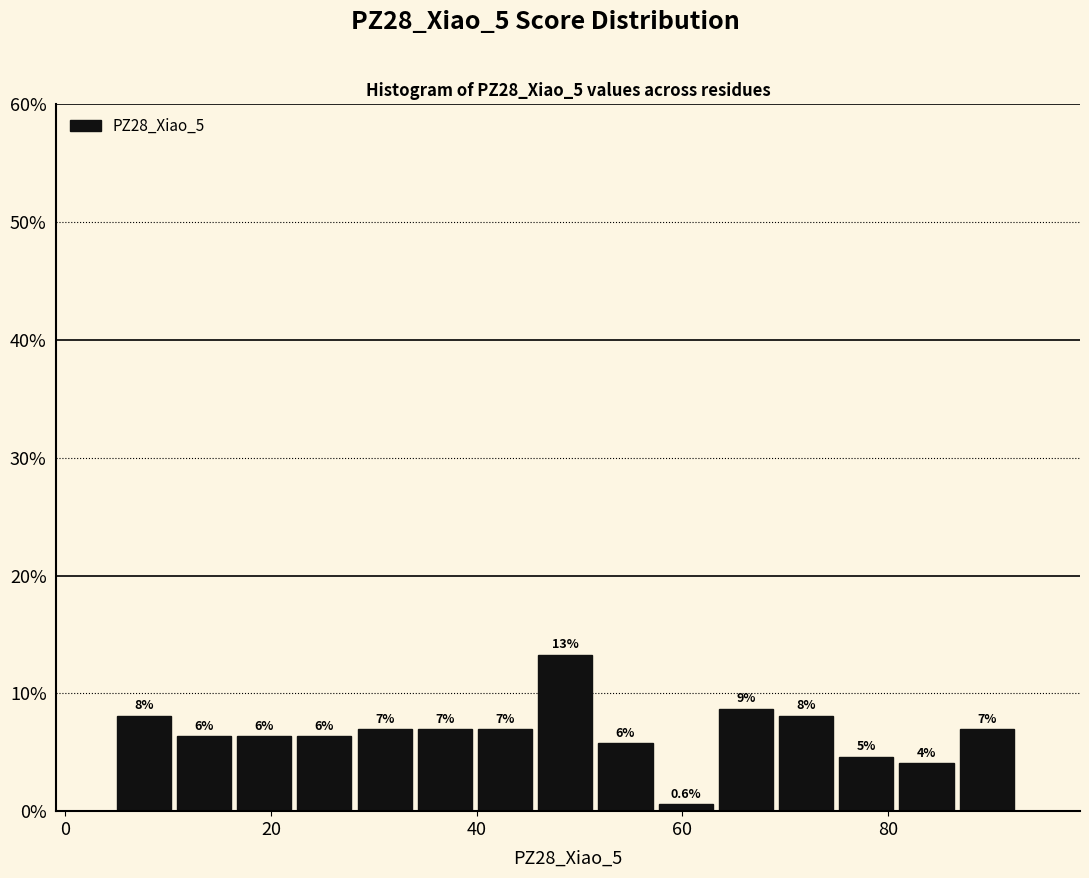

Read against the x-axis, roughly where is the centre of the tallest bar?

48